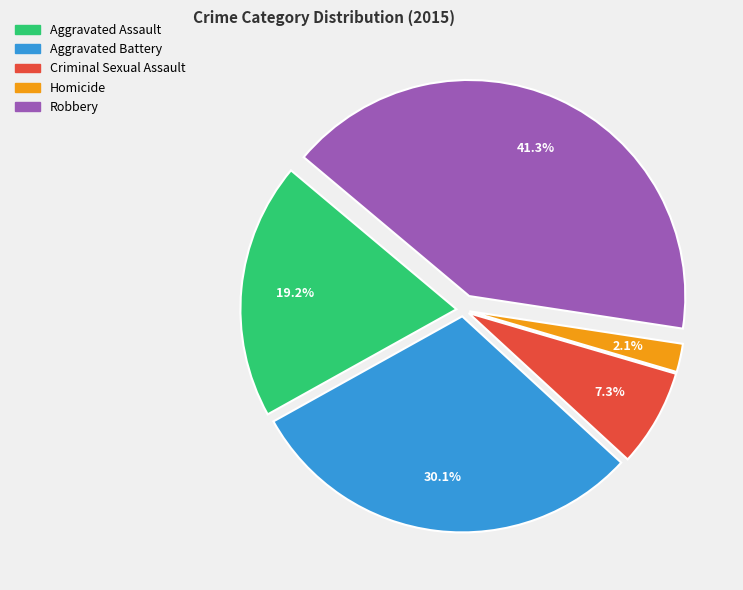

Is it true that Homicide is 2% of the pie?

True